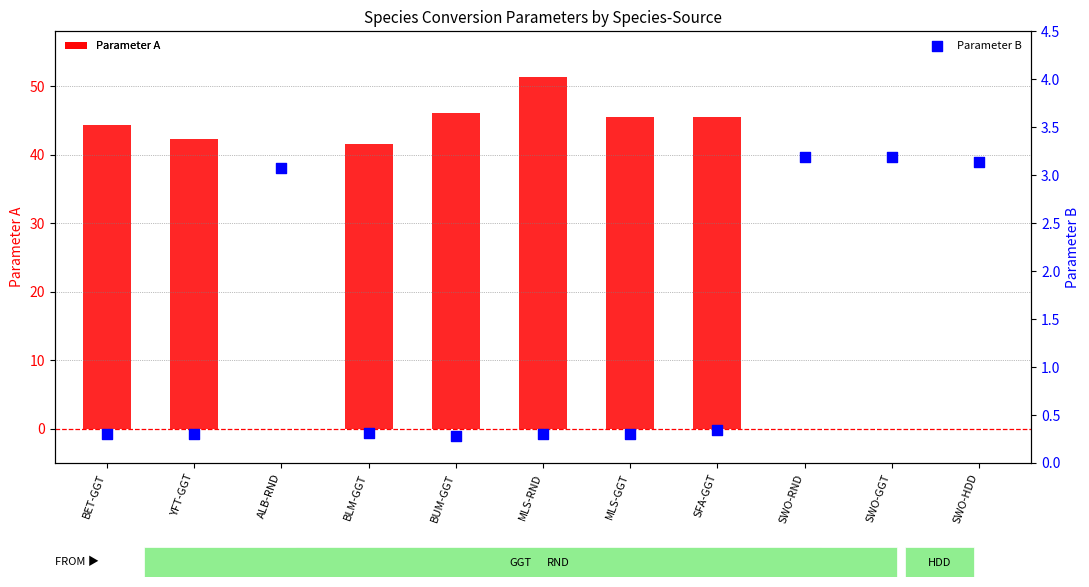

What is the total value across all series at BLM-GGT?

41.9